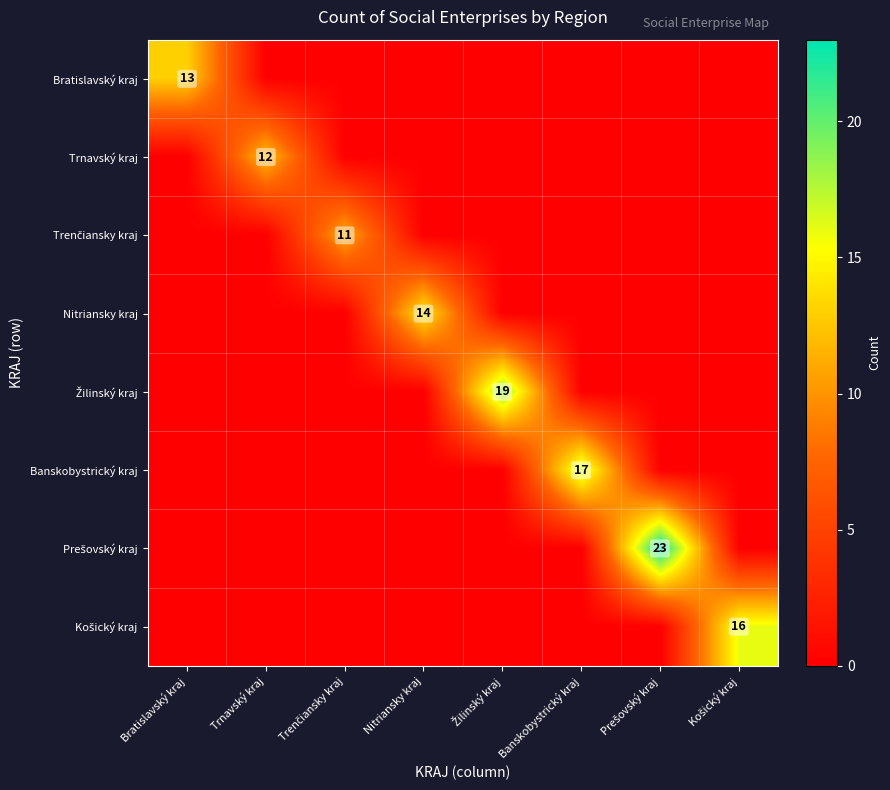

What is the sum of all Prešovský kraj values?

23